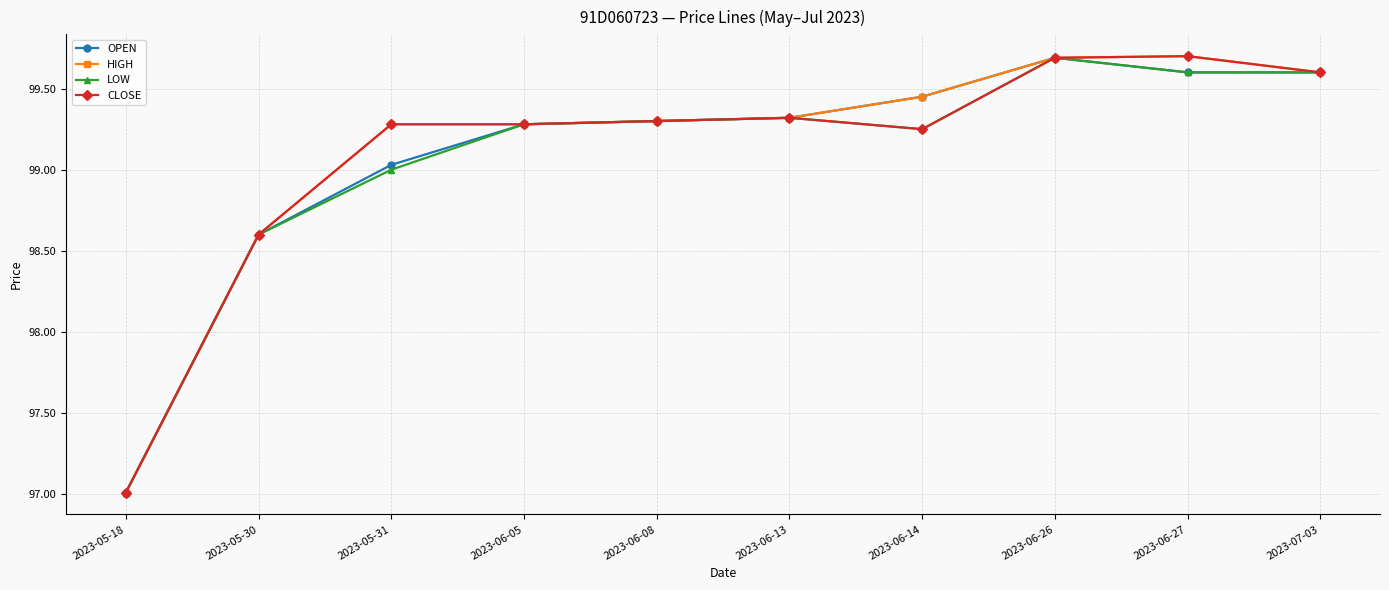

Does the chart display data point markers on the line(s)?

Yes